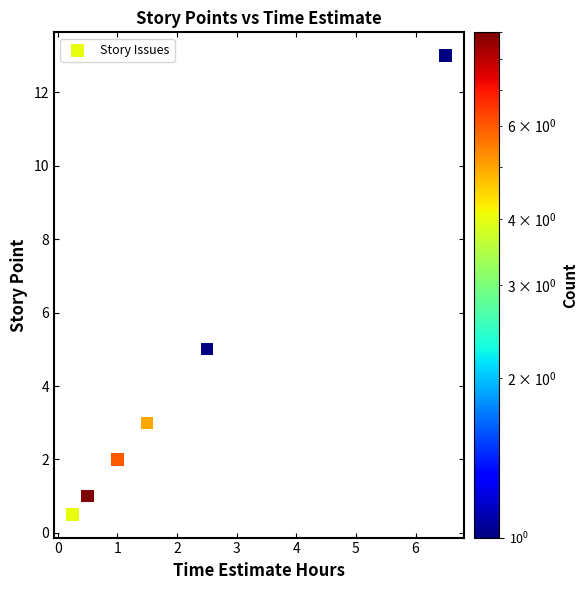

What Y value in the scatter plot is closest to 6?

5.0